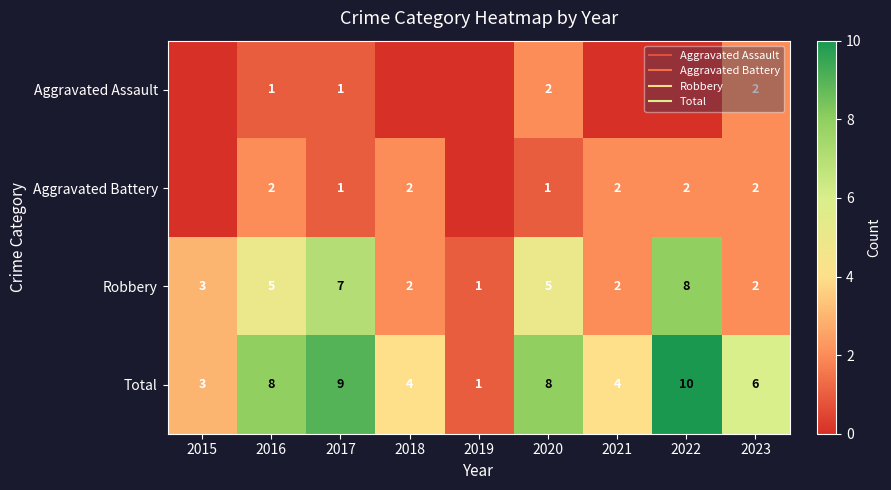

Which series changed the most between 2019 and 2023?

Total